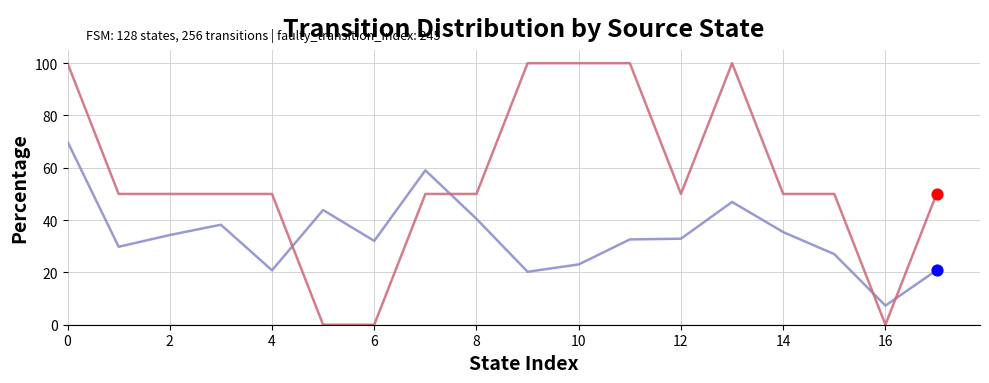

What is the greatest value displayed?

100.0